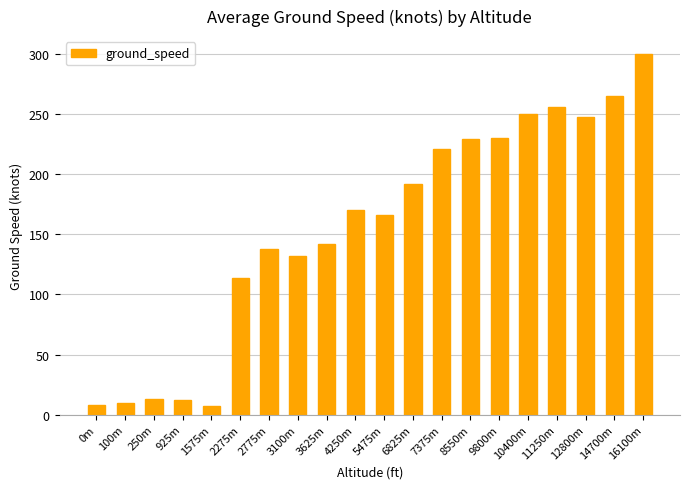

What value does the data have at 5475m, to the nearest 50?

150